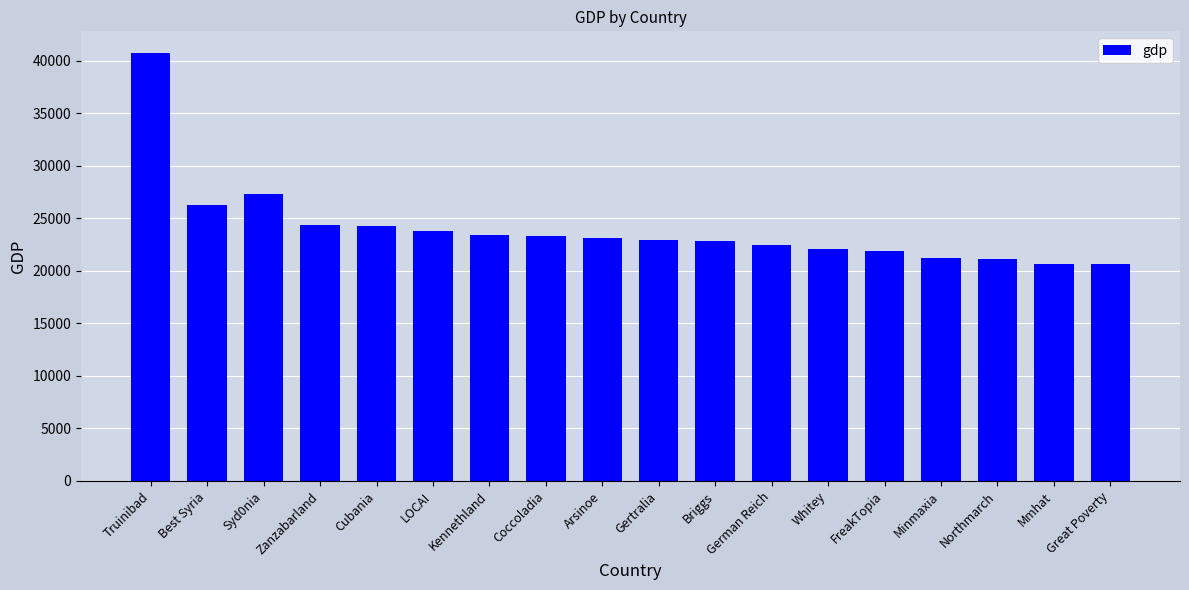

True or false: the data shows 20656 at Mmhat.

True